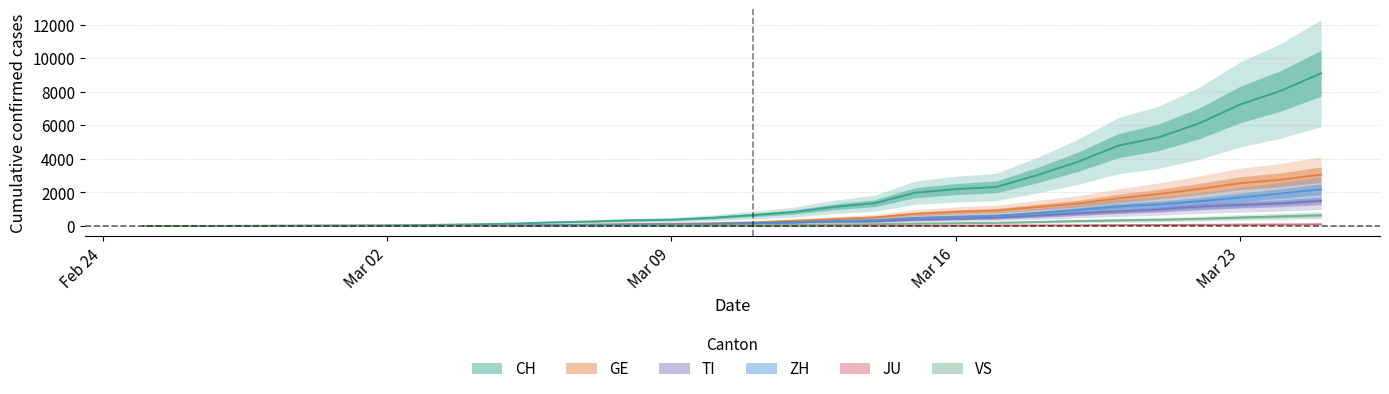

True or false: VS has a value of 1 at 2020-03-03.

False